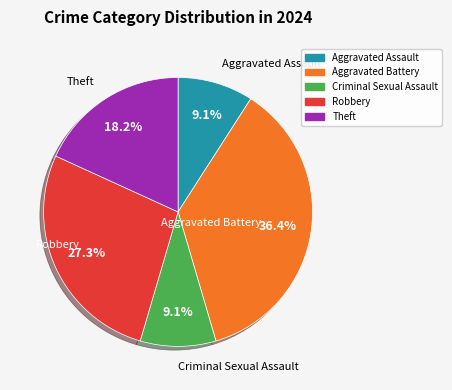

The Theft slice represents 11% of the pie. True or false?

False